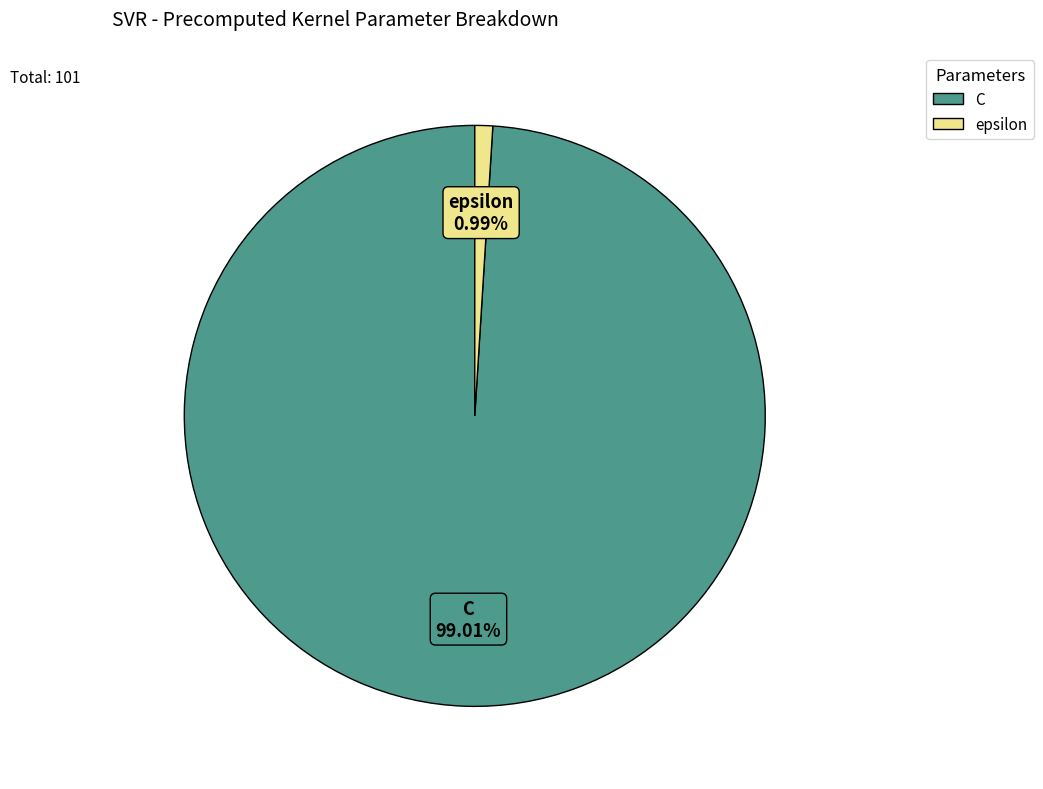

Which has a higher value, epsilon or C?

C